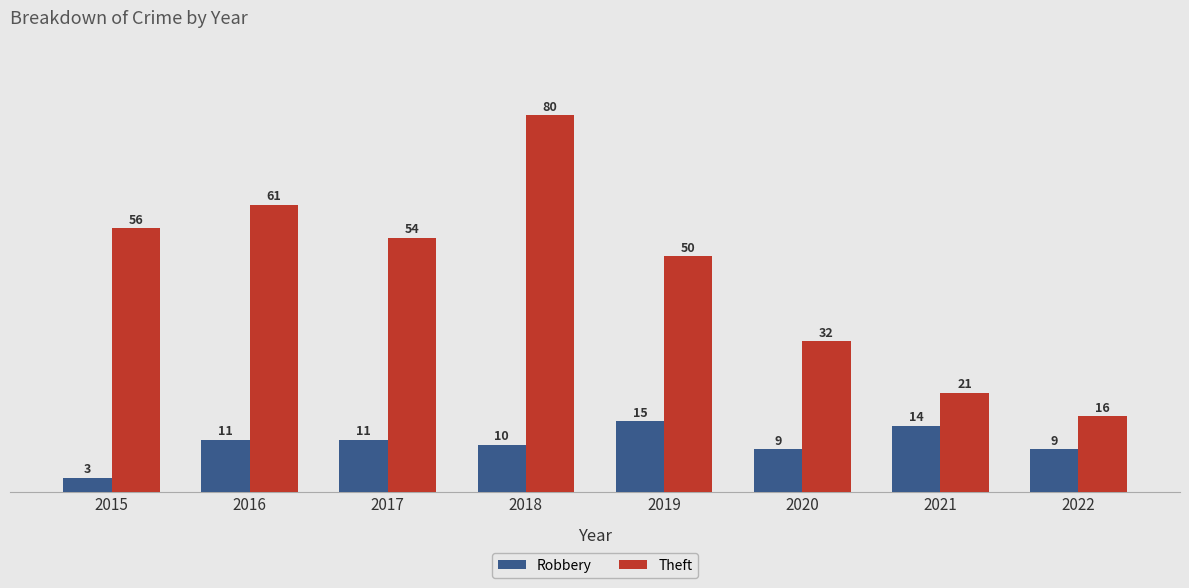

What is the maximum value shown in the chart?

80